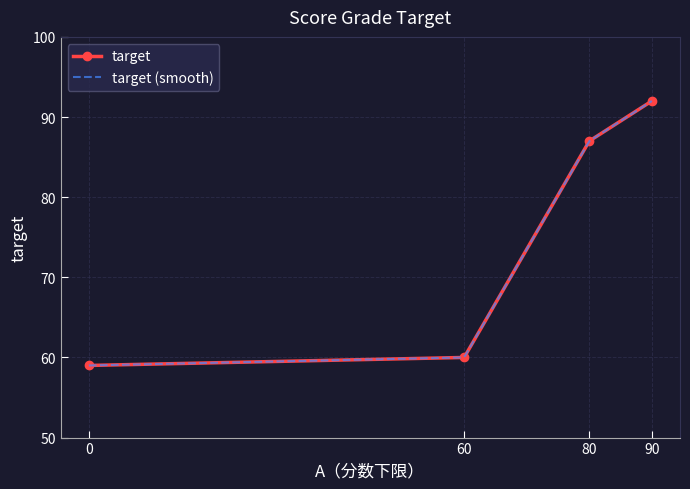

How many values are below 87?

2